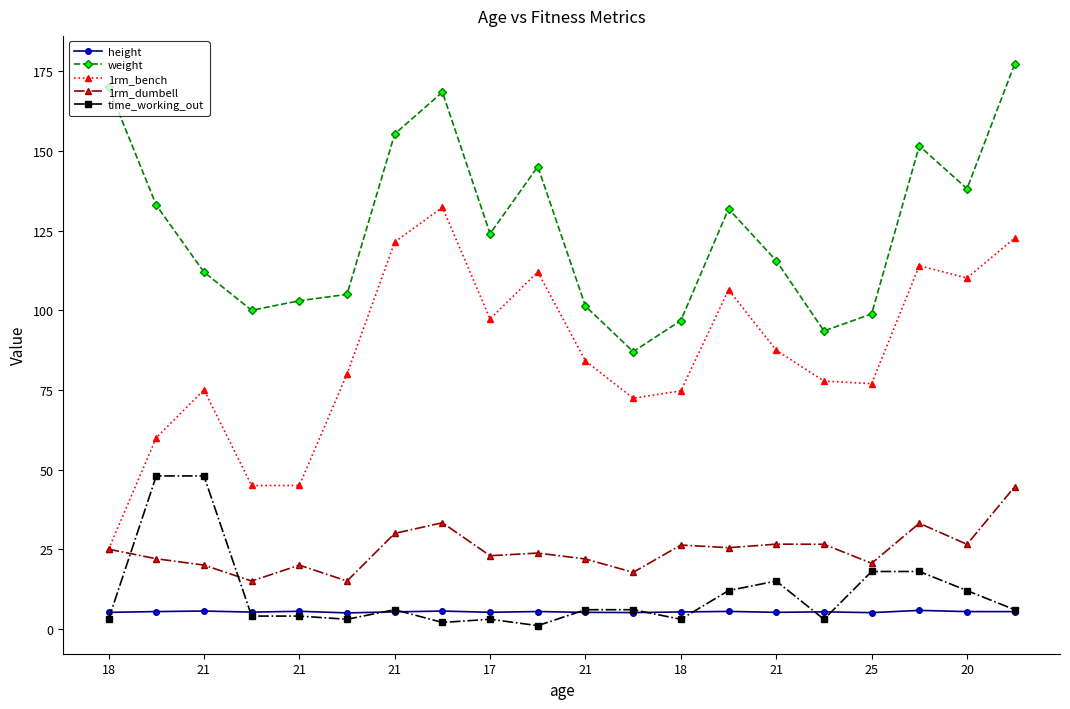

What is the value of the 1rm_bench point at the 18th from the left?

114.0